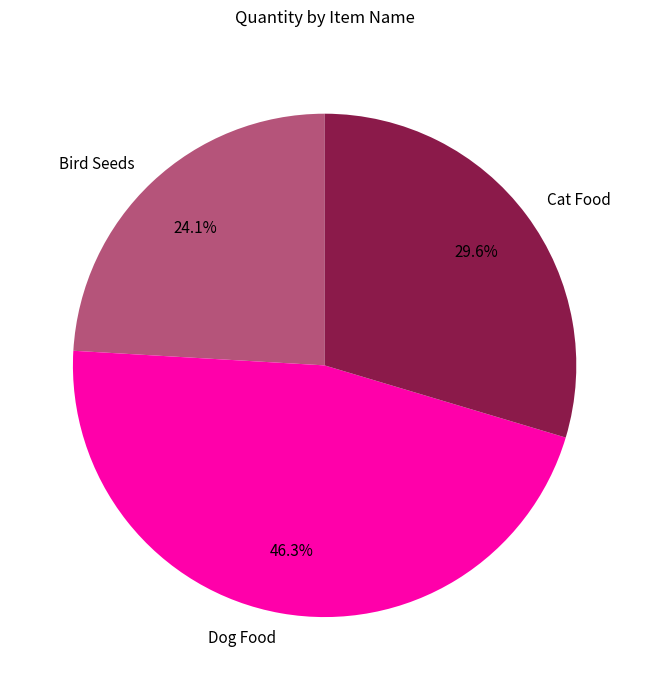

Is Dog Food the majority of the pie?

No